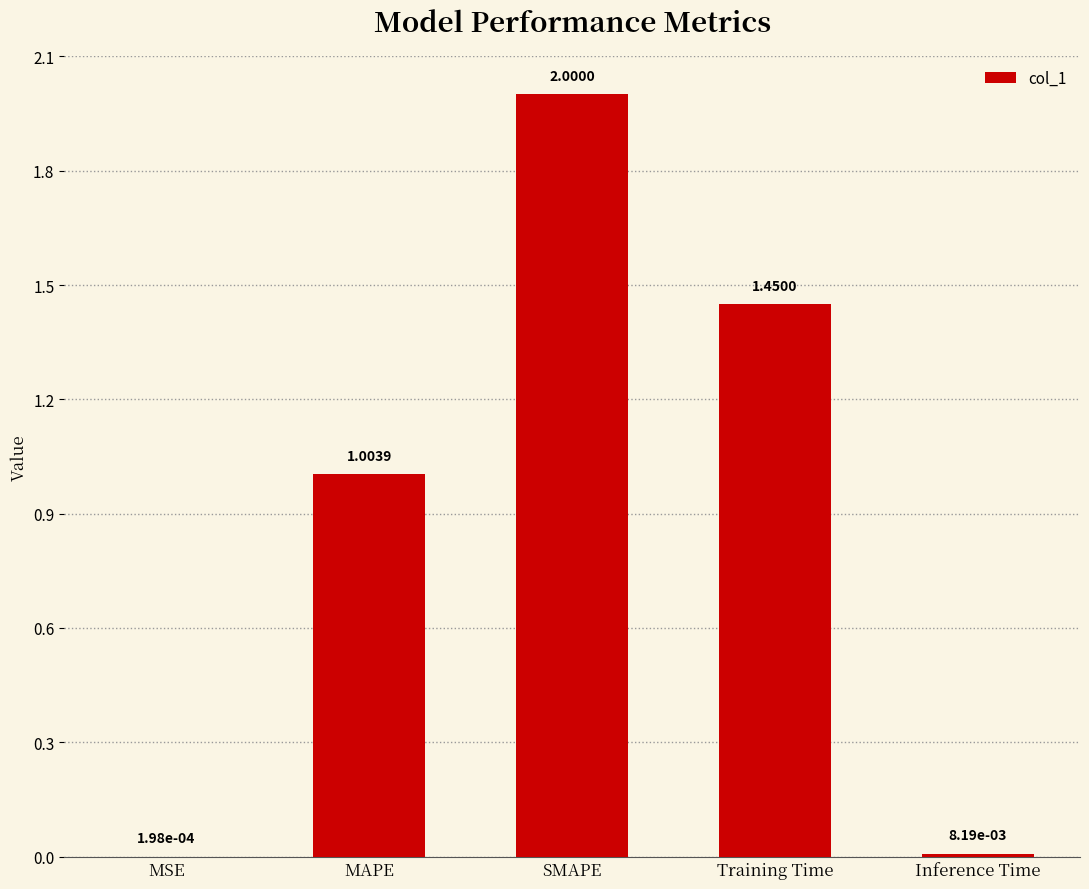

What is the average value?

0.9